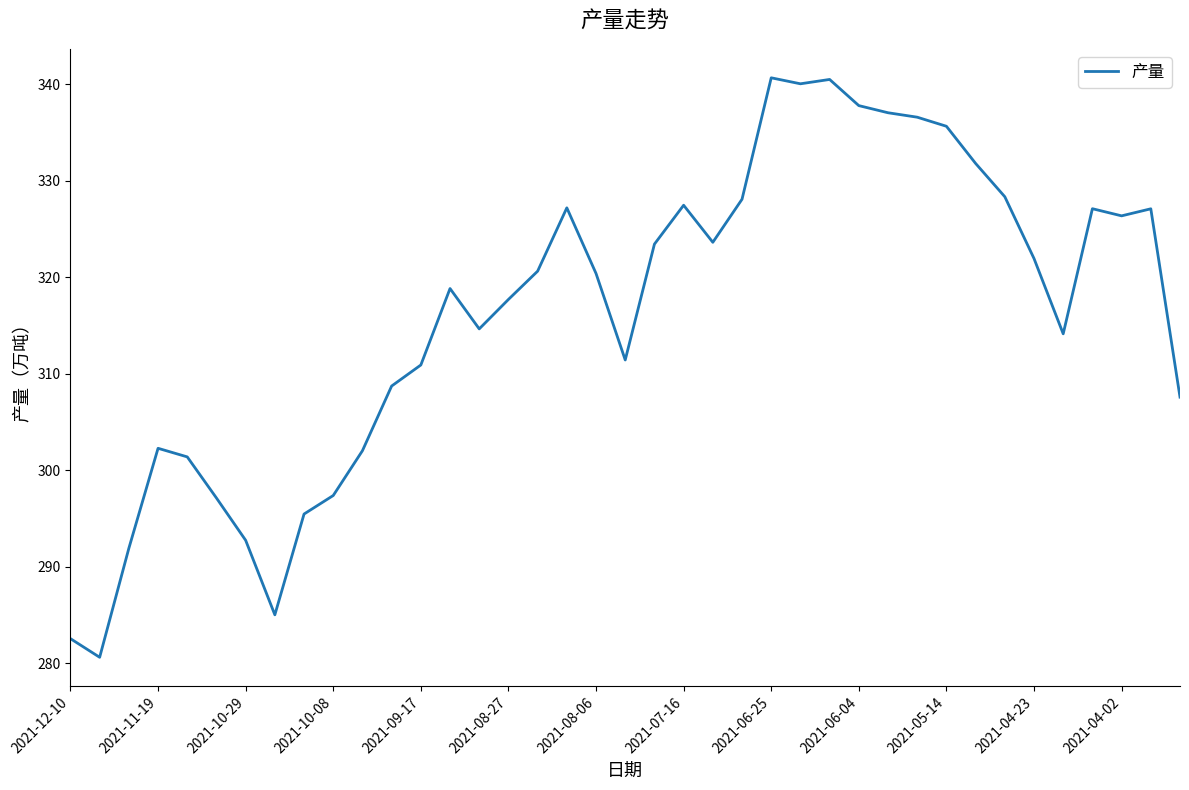

How many values are below 320?

19